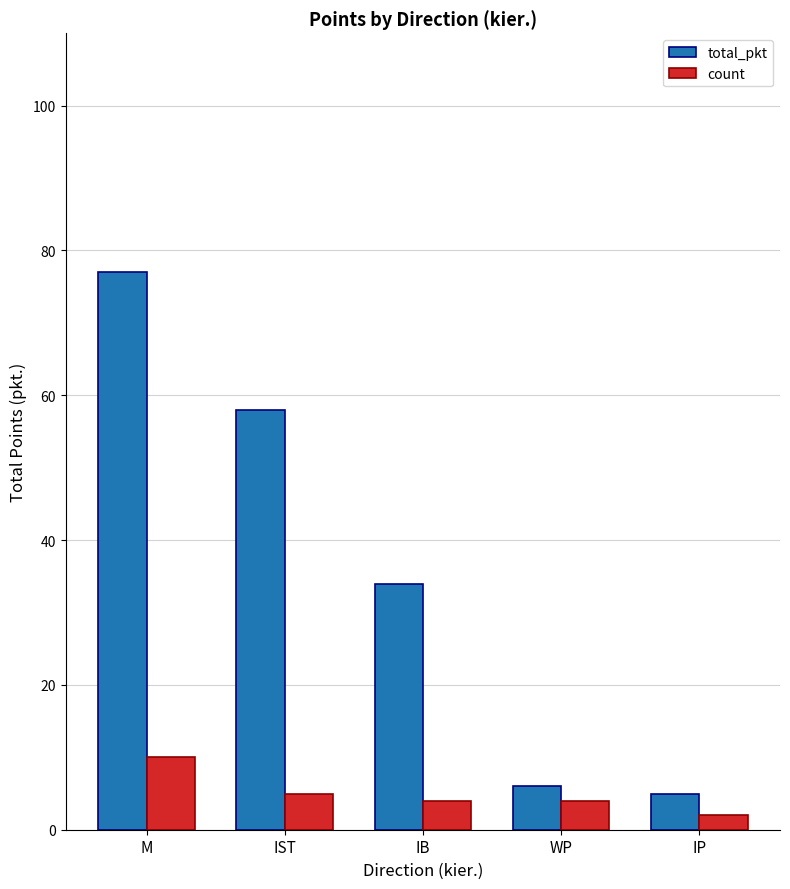

What is the label of the 5th bar from the left?

IP